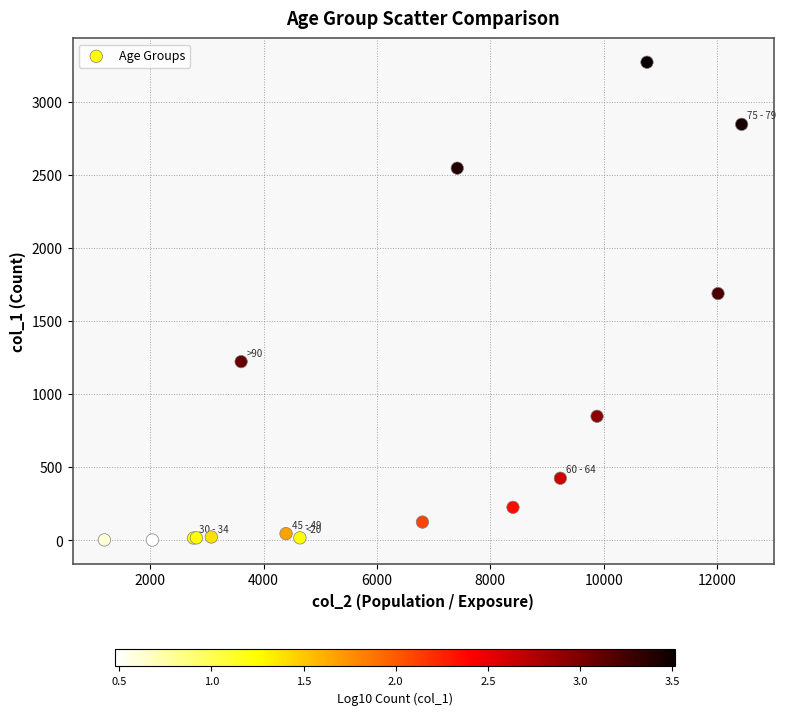

What Y value in the scatter plot is closest to 1638?

1690